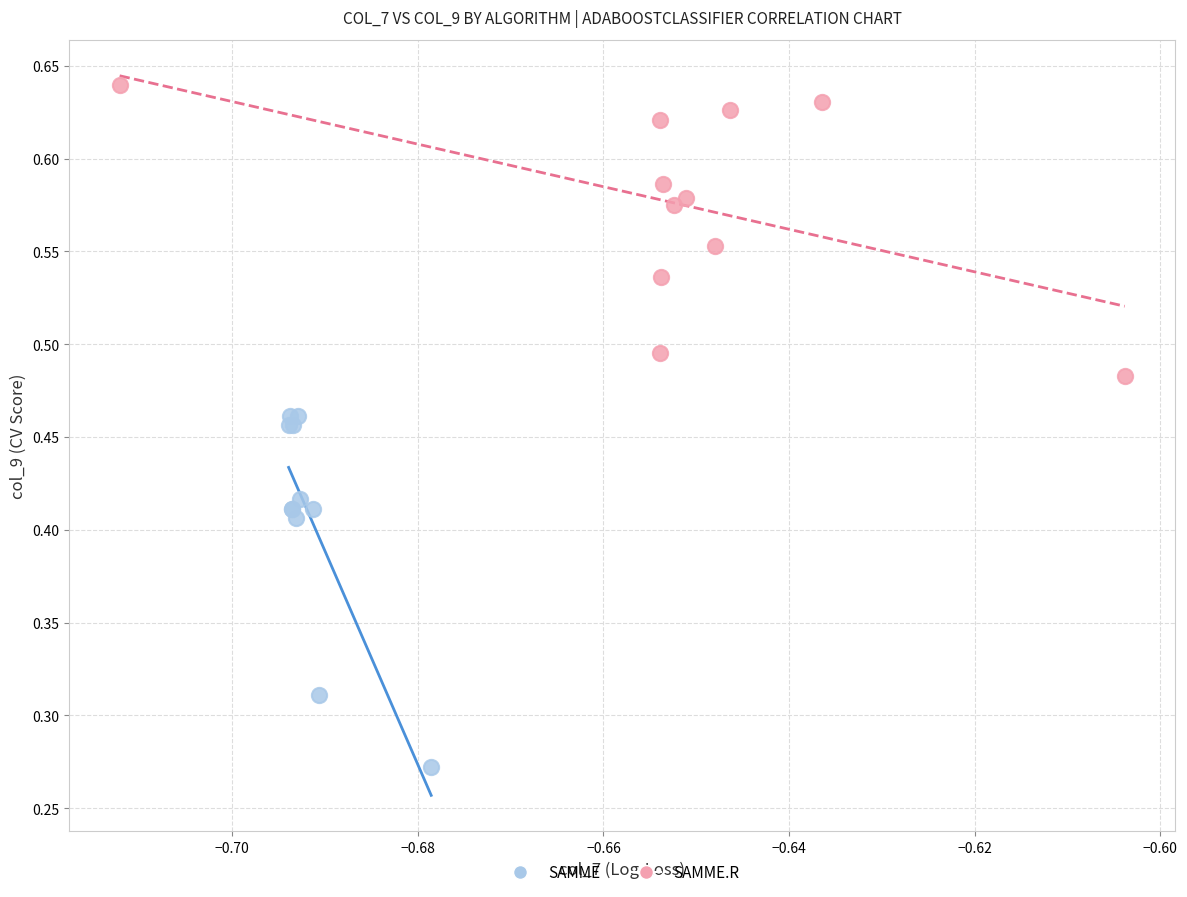

Which series has the widest spread of Y values?

SAMME